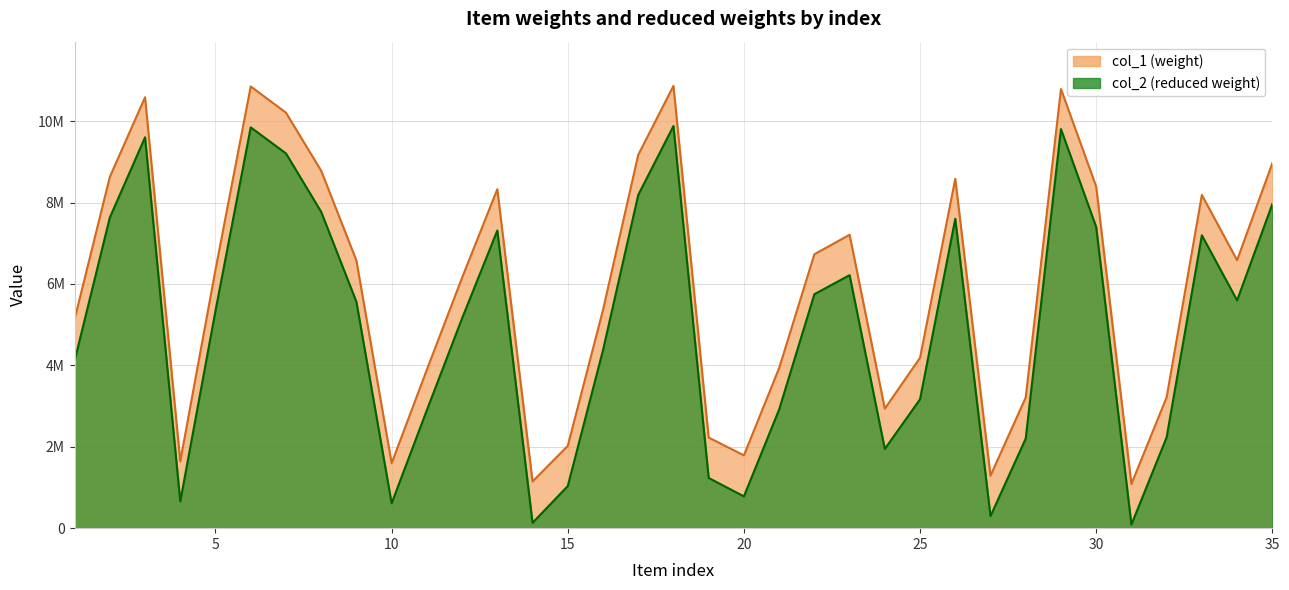

How many categories are shown in the chart?

35